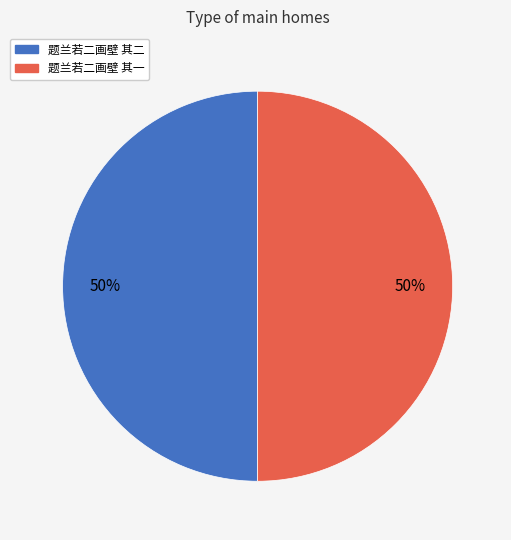

Approximately how many times larger is the value at 题兰若二画壁 其一 compared to 题兰若二画壁 其二?

1.0